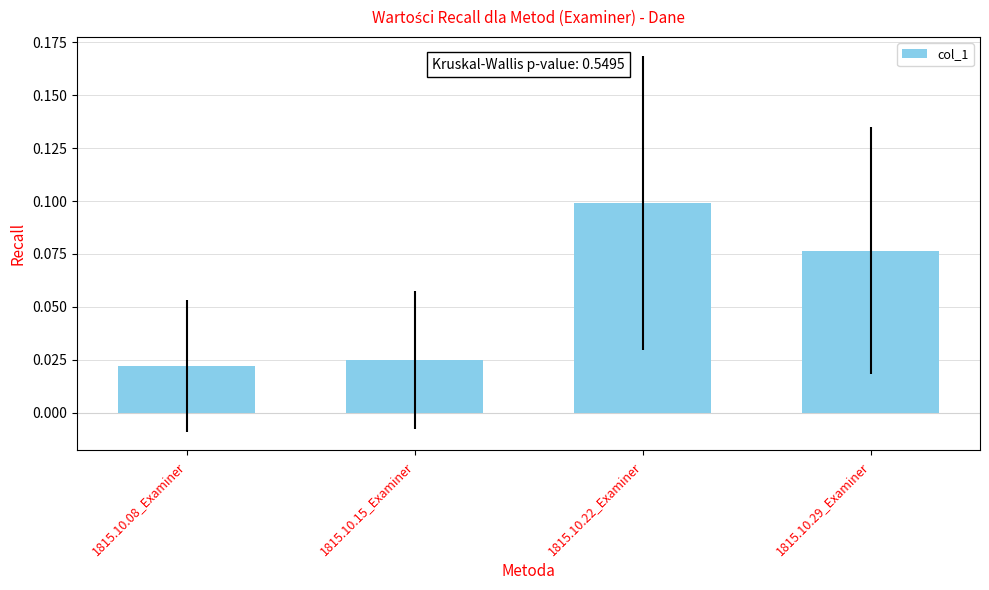

At which category does the chart reach its minimum across all series?

1815.10.08_Examiner